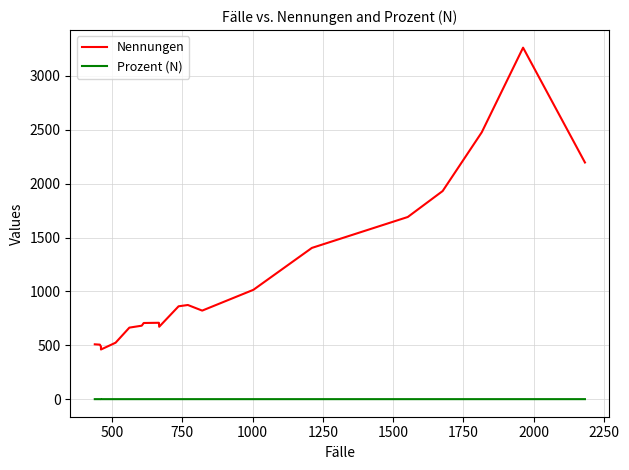

Where is Prozent (N) nearest to the value 0?

1000